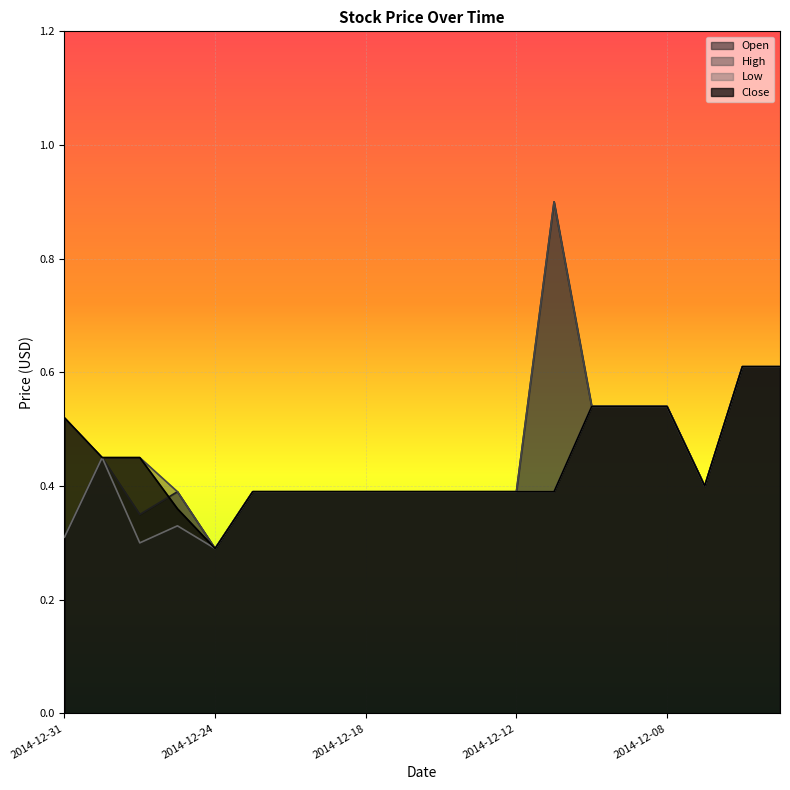

How many lines are shown in the chart?

4